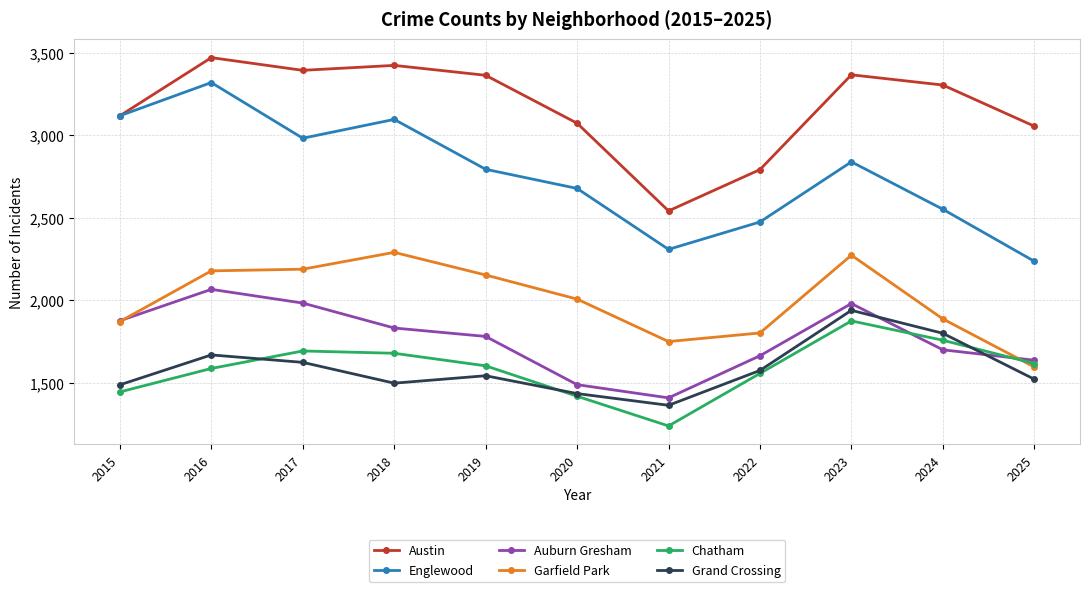

What is the spread (max minus min) of values at 2017?

1768